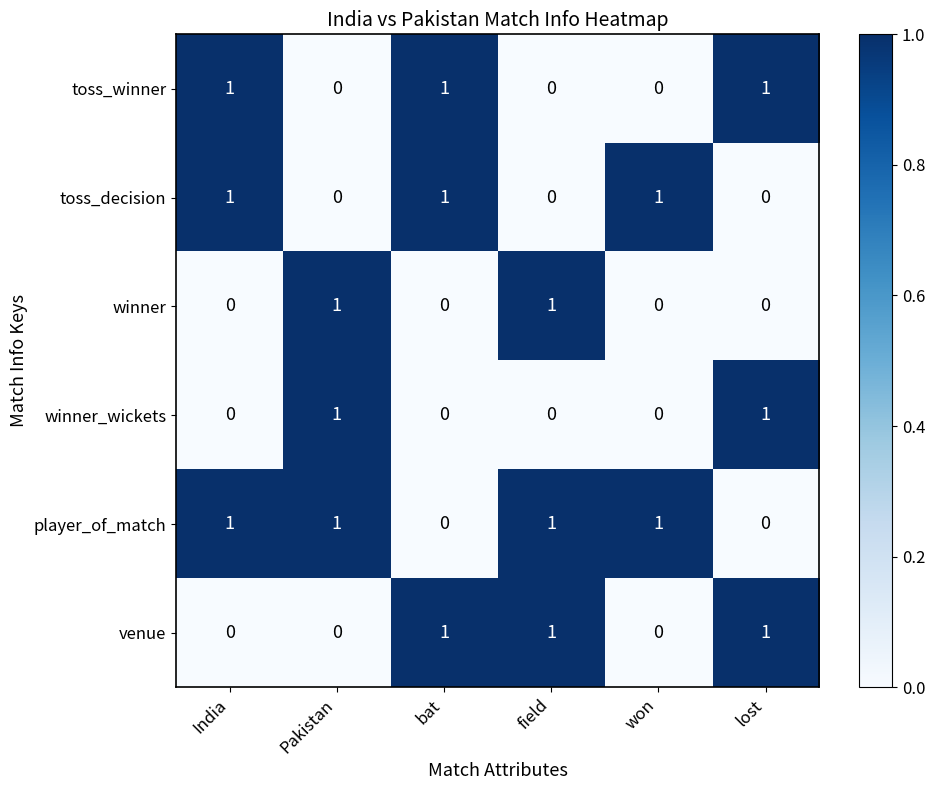

Count the venue values in the range 0 to 1.

6